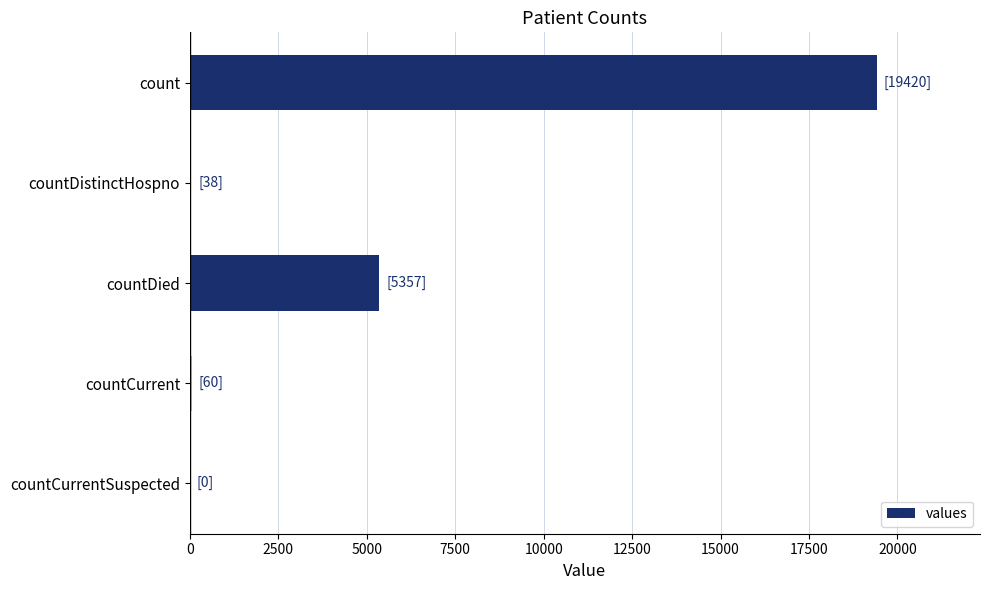

What is the sum of all values?

24875